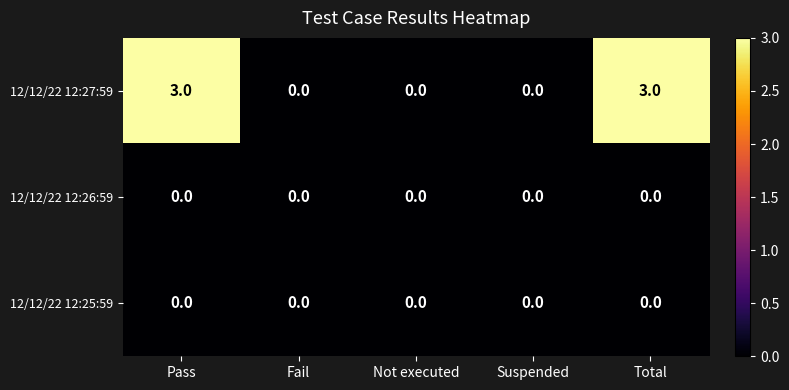

What is the greatest value displayed?

3